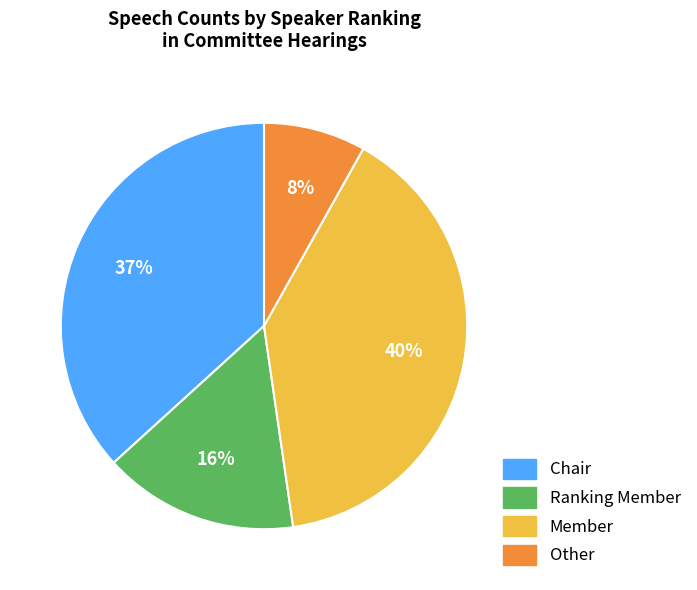

What percentage is the Chair slice, to the nearest percent?

37%